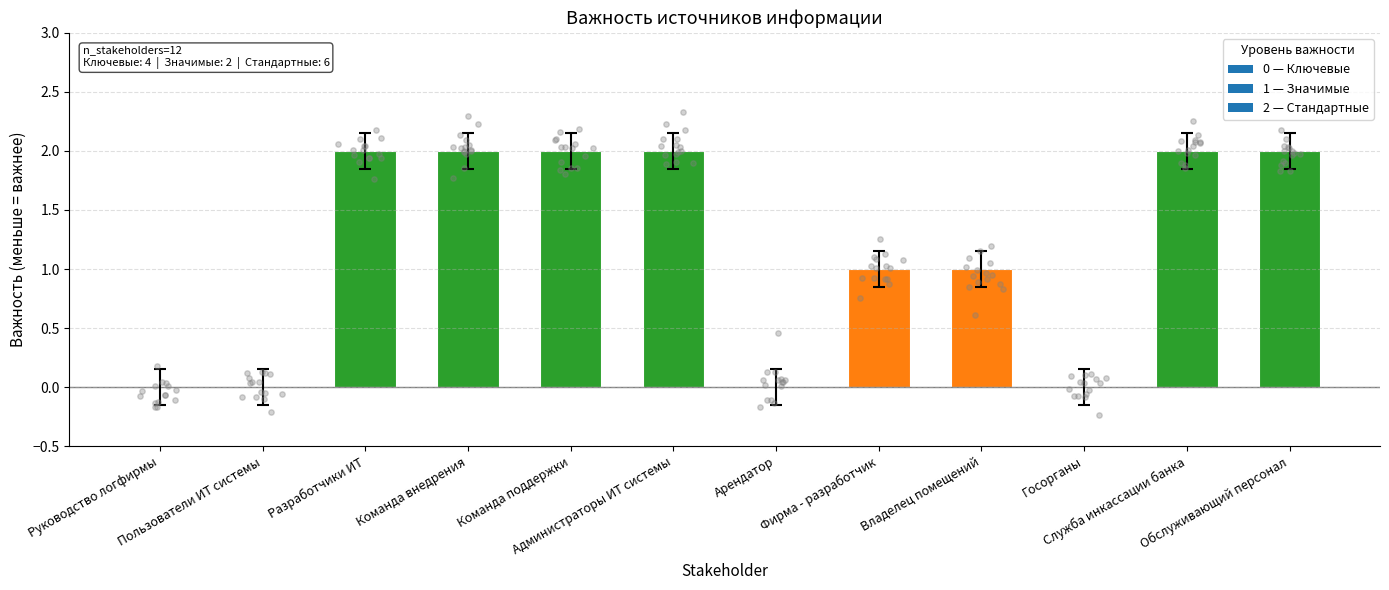

Which has a higher value, Владелец помещений or Разработчики ИТ?

Разработчики ИТ